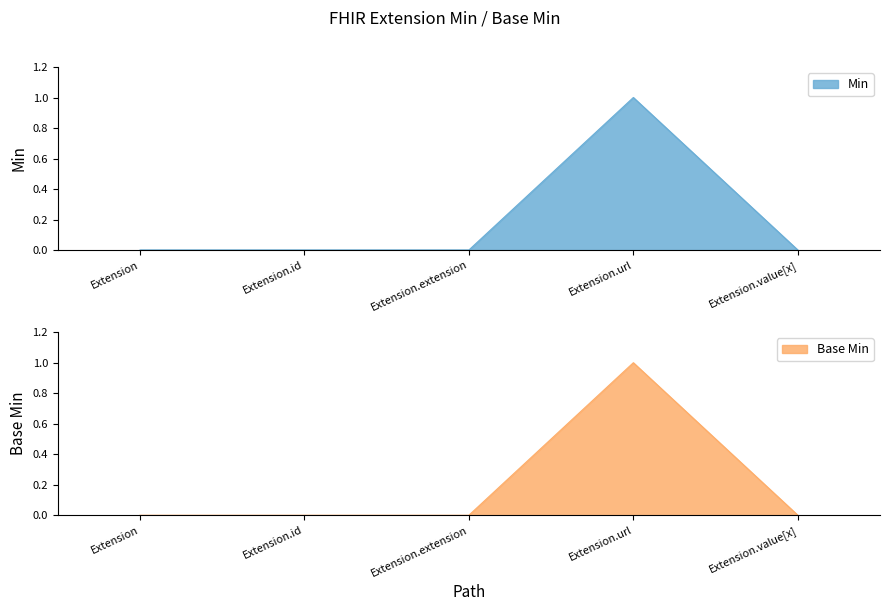

True or false: Min and Base Min cross at least once.

False